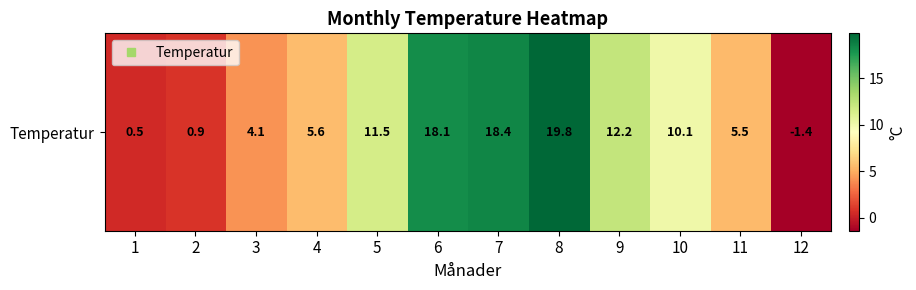

What is the difference between the maximum and second lowest values?

19.3